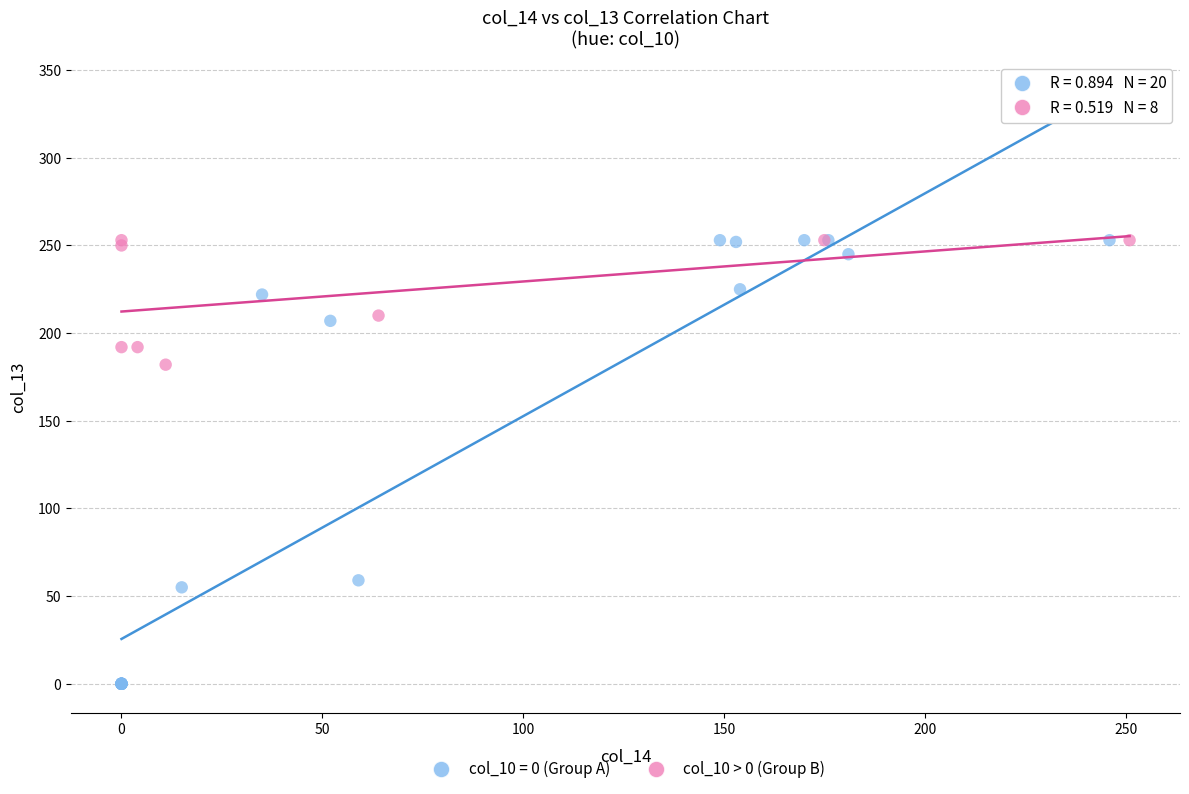

Which series reaches the minimum Y coordinate?

col_10 = 0 (Group A)